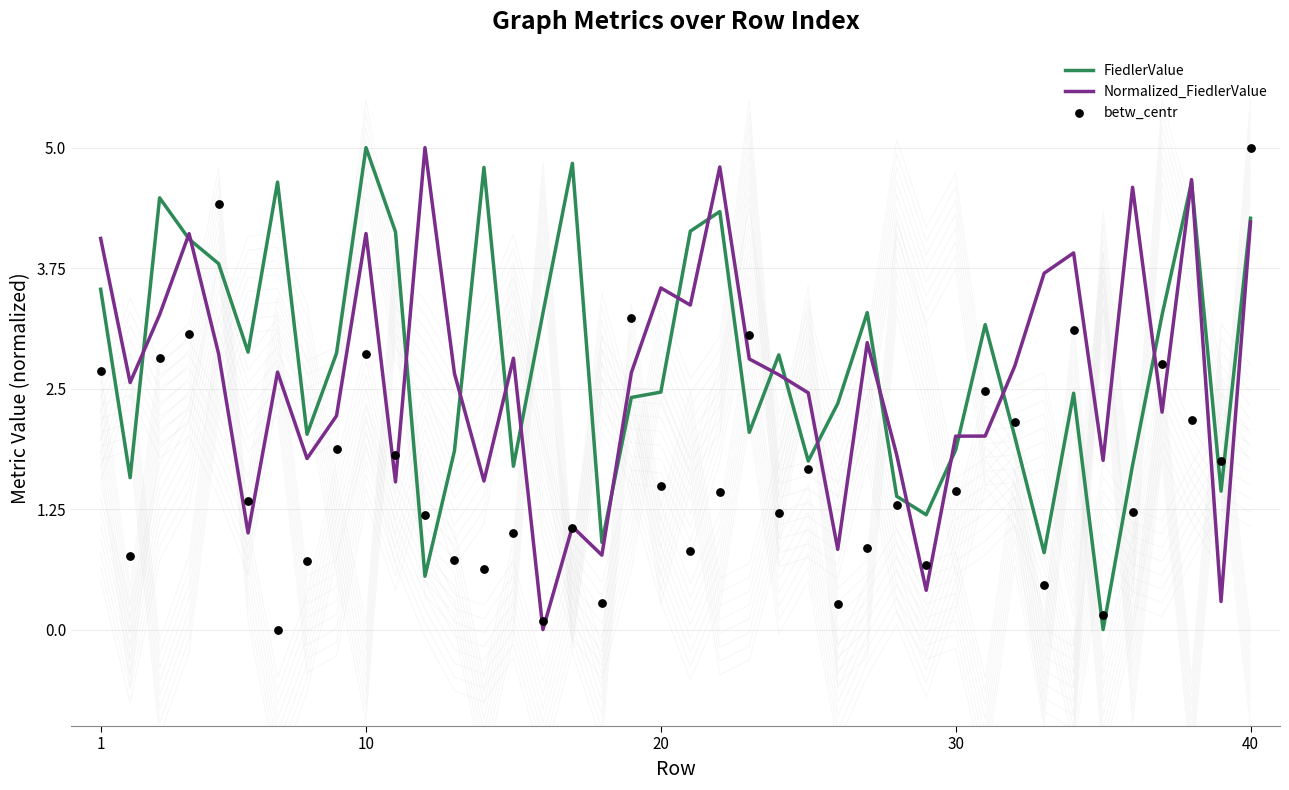

What are all the series names shown in the legend?

FiedlerValue, Normalized_FiedlerValue, betw_centr